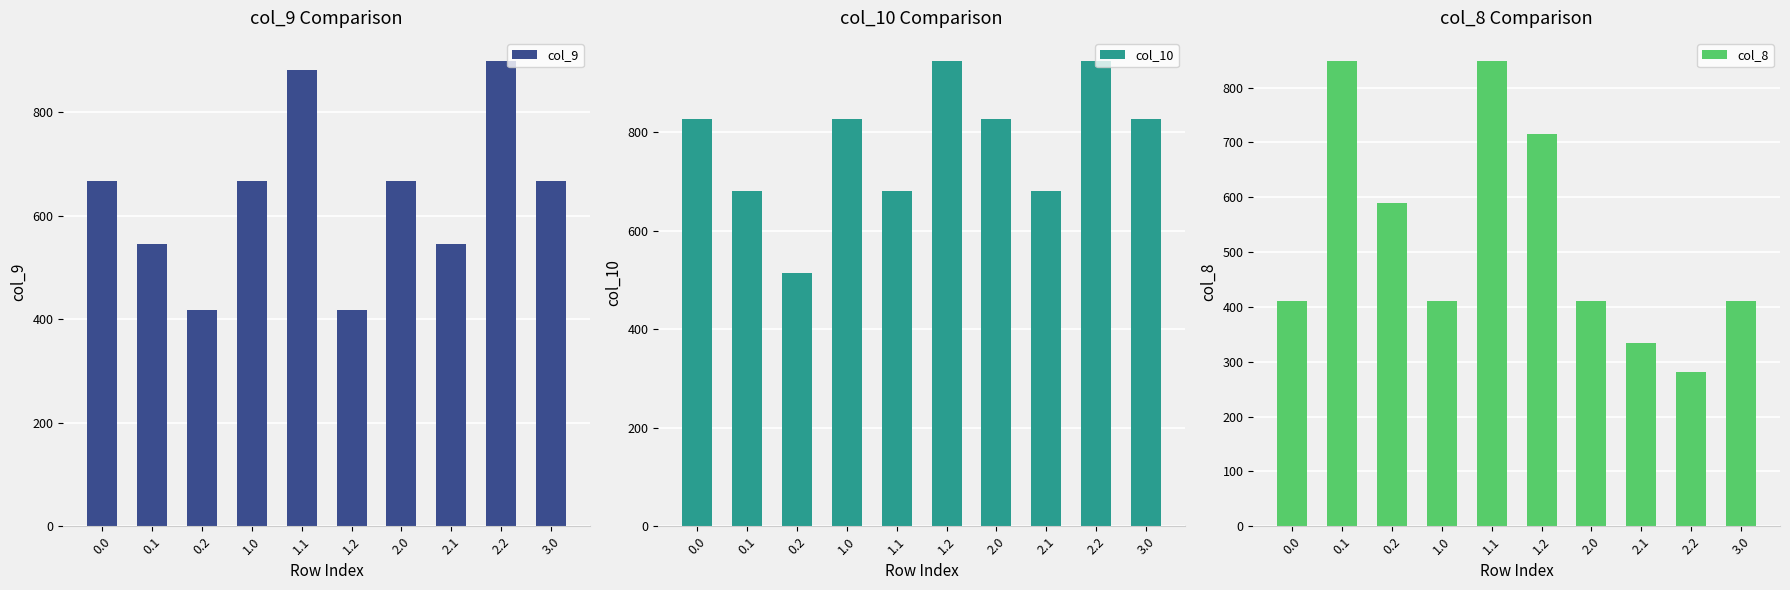

At how many categories does at least one series exceed 453?

10